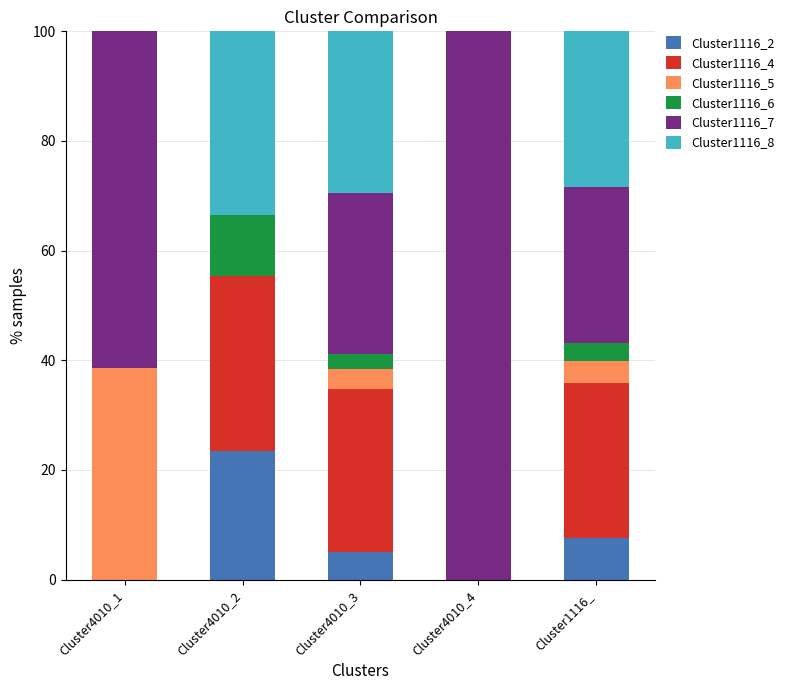

Are the bars grouped side by side (vs. stacked)?

No